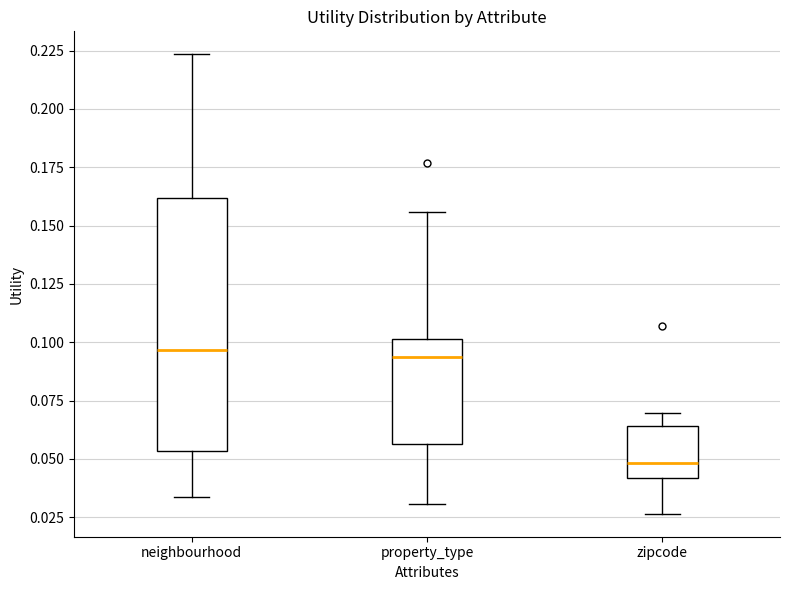

Where is the lower edge of the box for property_type on the y-axis? The values are not printed on the chart, so give them approximately, as read against the axis.

0.055